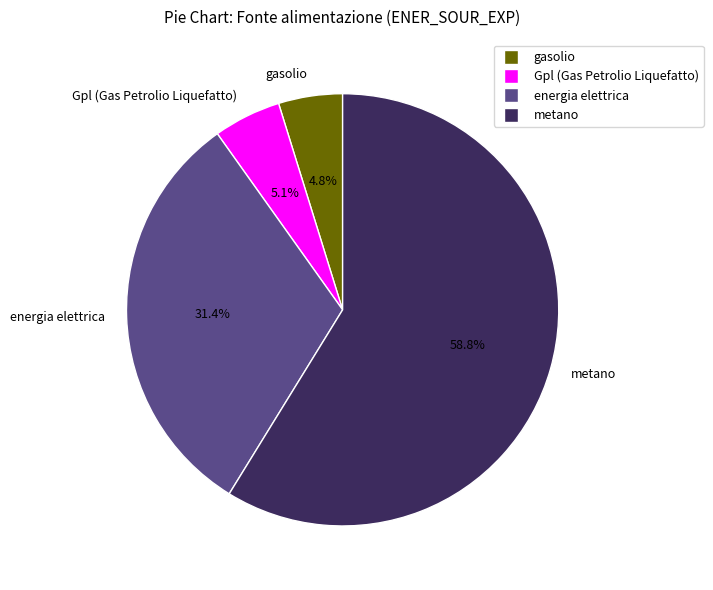

True or false: gasolio accounts for 5% of the total.

True